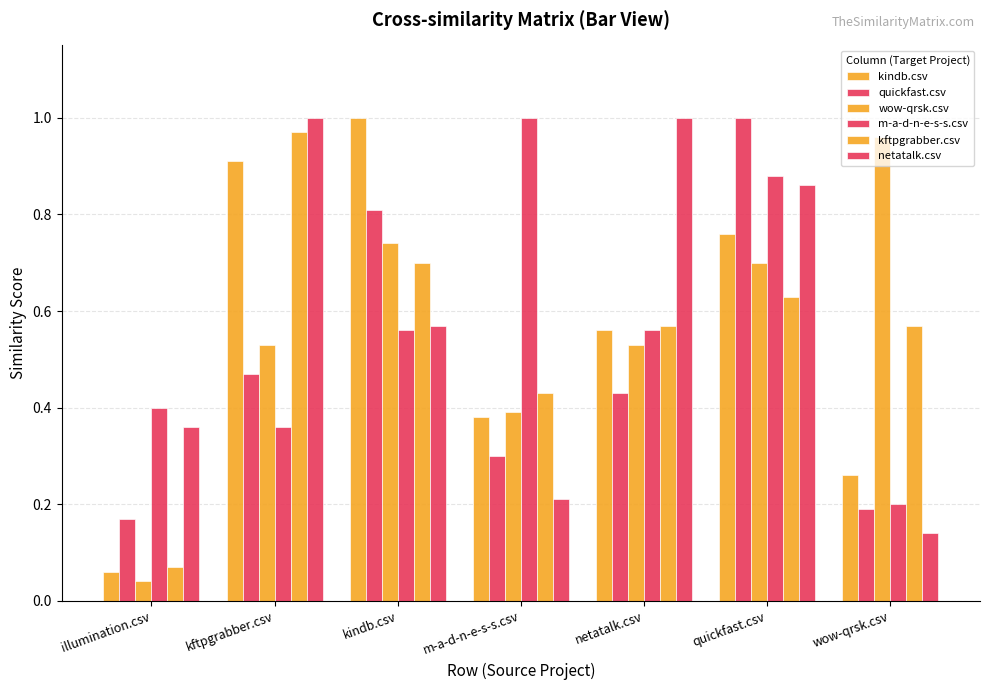

Count the number of categories in the chart.

7